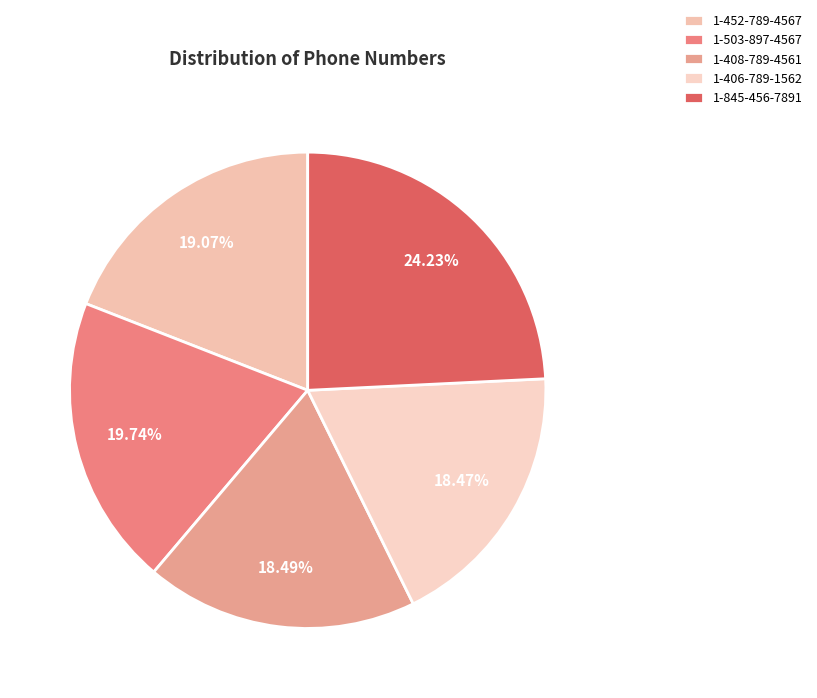

Does 1-503-897-4567 account for over 50% of the chart?

No